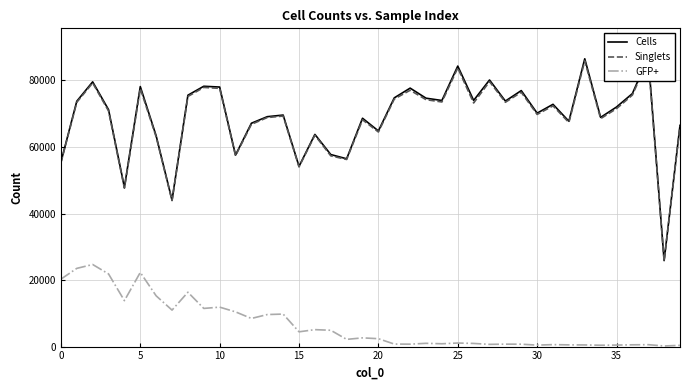

True or false: Singlets and GFP+ cross at least once.

False